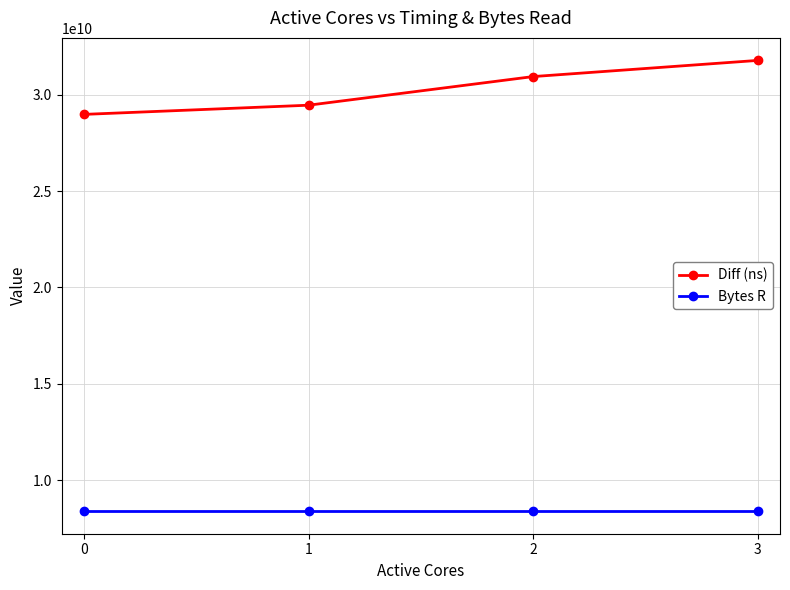

Reading left to right, what are all the values shown in this chart?

Diff (ns): 28982649675	29459379639	30944807419	31782988048
Bytes R: 8388608000	8388608000	8388608000	8388608000